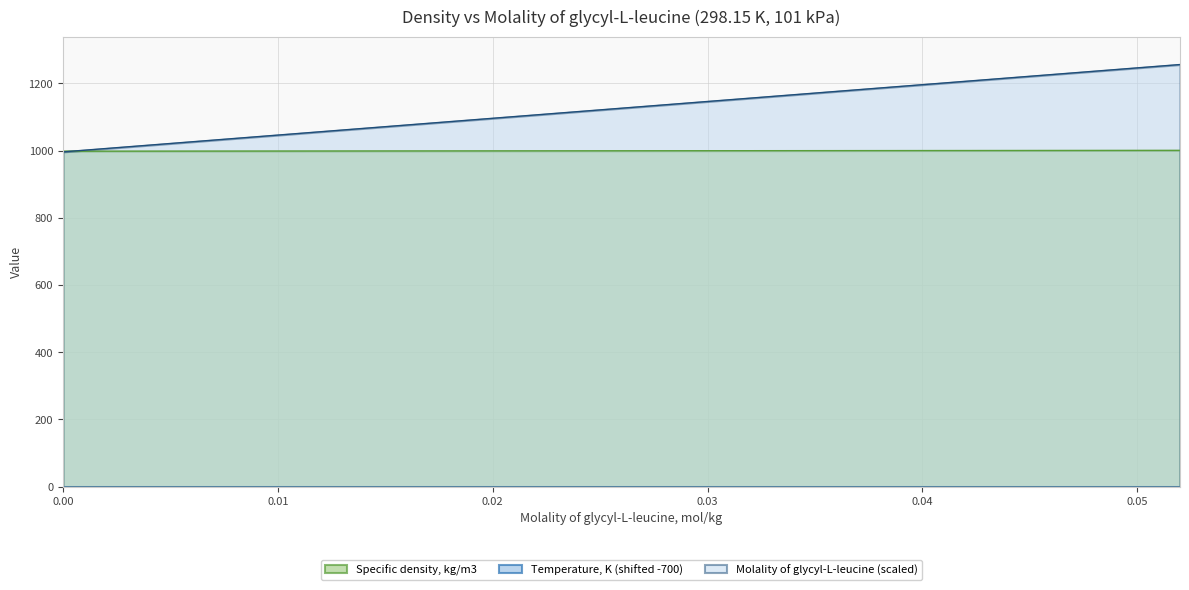

Which series has the widest spread of values?

Molality of glycyl-L-leucine, mol/kg